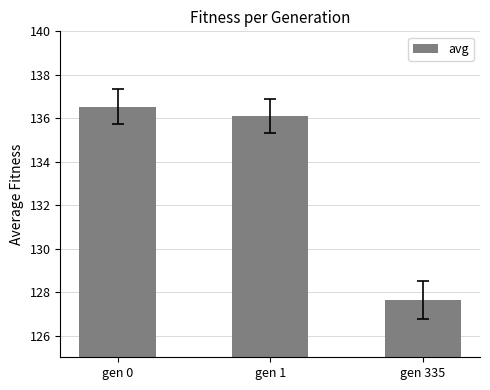

List the labels in order of value, largest first.

gen 0, gen 1, gen 335